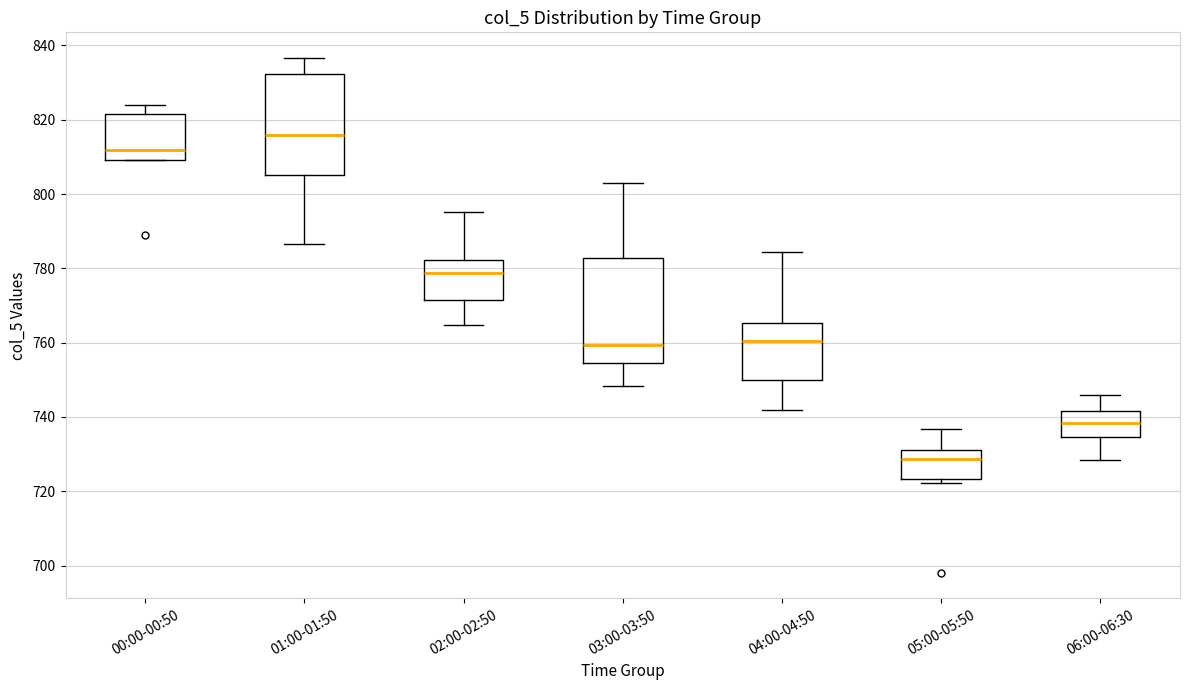

Reading left to right, read every box against the y-axis: the position of its median line, the range the box covers, and the ends of its whiskers. The values are not printed on the chart, so give them approximately, as read against the axis.

00:00-00:50: median 812, box 810 to 822, whiskers 810 to 824
01:00-01:50: median 816, box 806 to 832, whiskers 786 to 836
02:00-02:50: median 778, box 772 to 782, whiskers 764 to 796
03:00-03:50: median 760, box 754 to 782, whiskers 748 to 804
04:00-04:50: median 760, box 750 to 766, whiskers 742 to 784
05:00-05:50: median 728, box 724 to 732, whiskers 722 to 736
06:00-06:30: median 738, box 734 to 742, whiskers 728 to 746